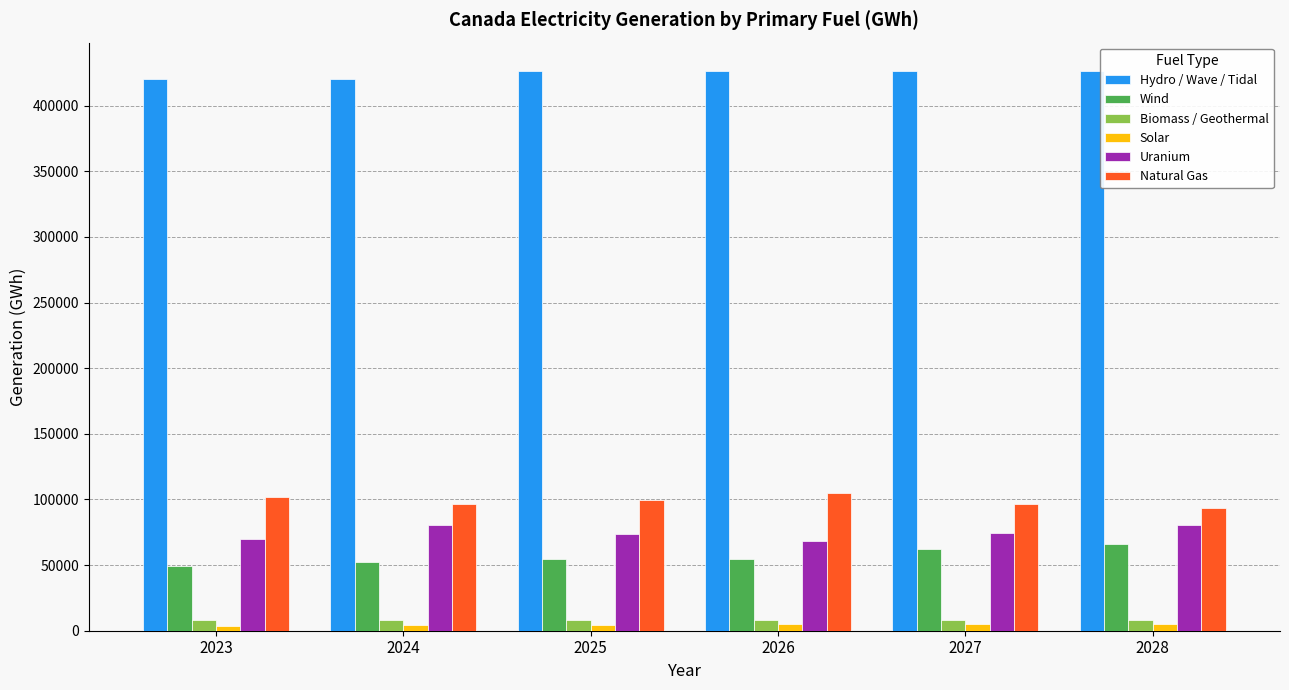

True or false: Uranium has a value of 74341.0 at 2027.

True